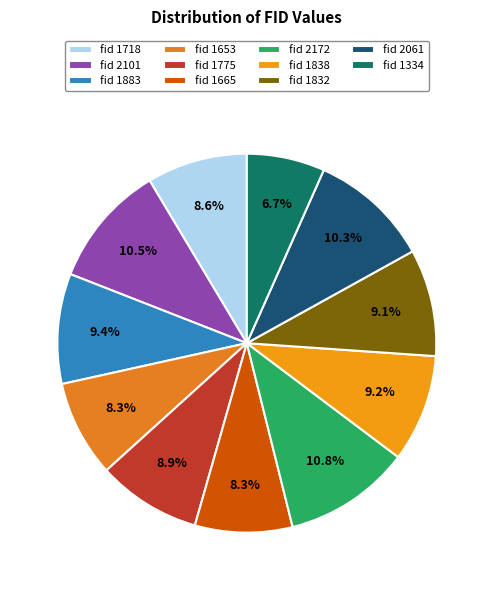

Which slice is the largest?

2172